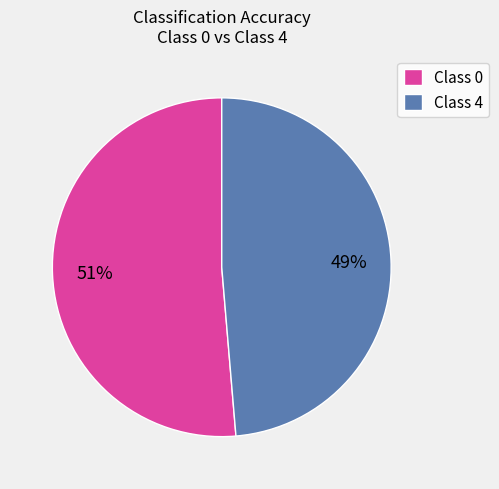

Rank the categories by value from lowest to highest.

Class 4, Class 0